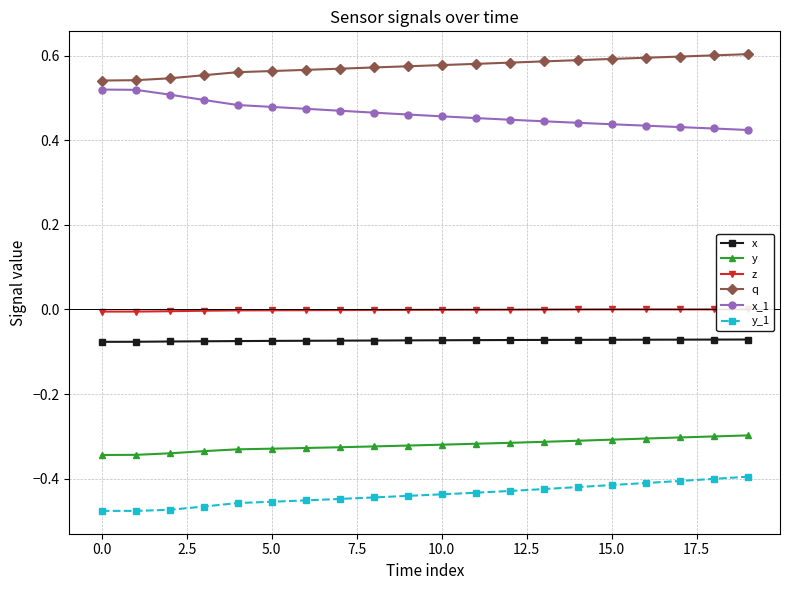

List the series in order of their peak value, lowest first.

y_1, y, x, z, x_1, q